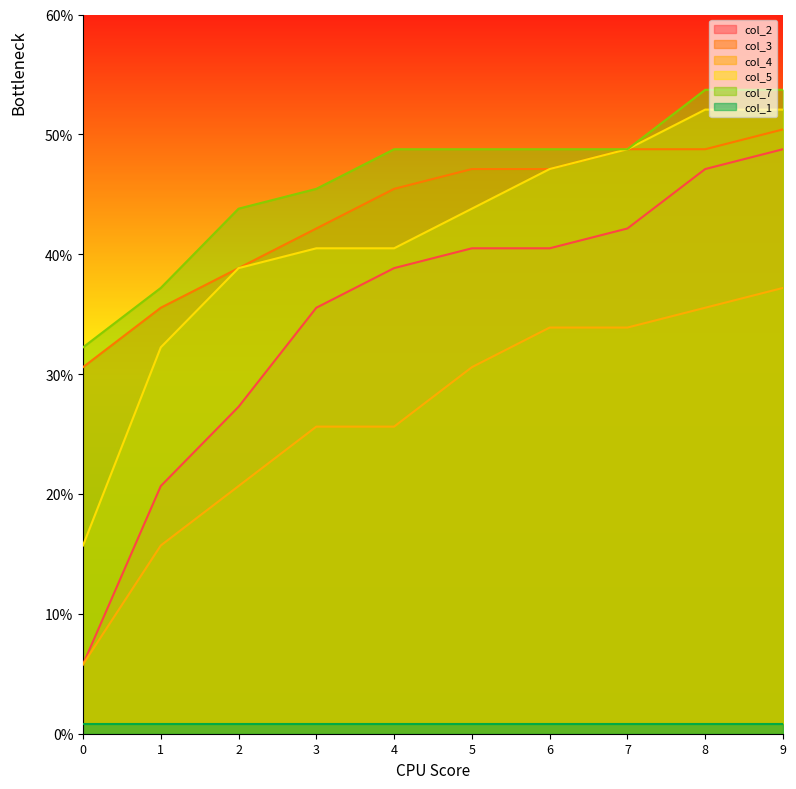

What is the approximate value of col_7 at 5?

0.5